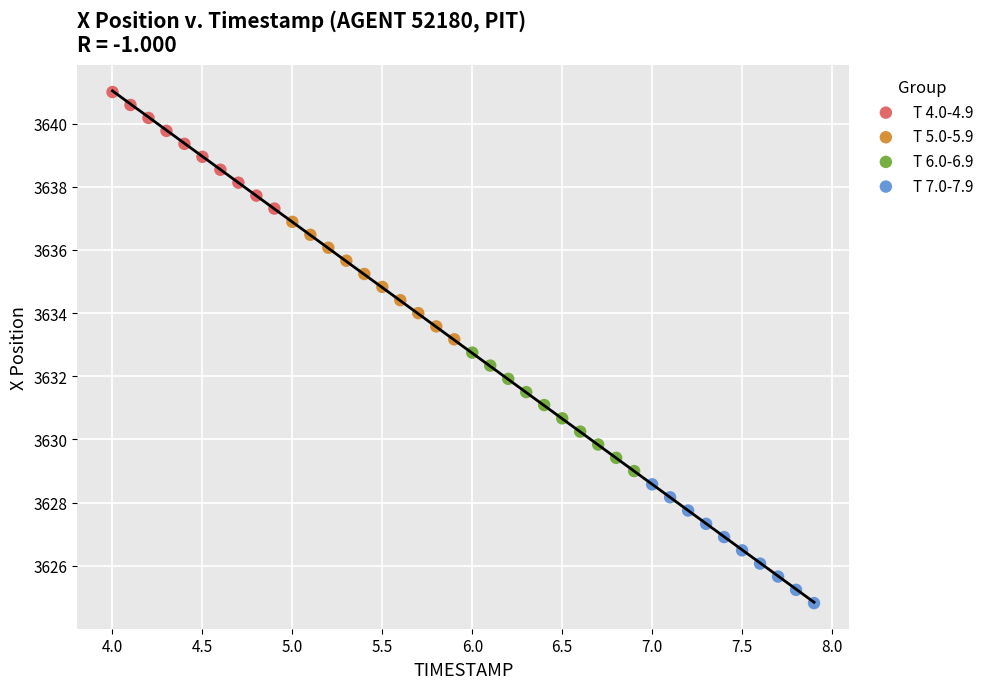

Which series has the largest Y range (max minus min)?

T 7.0-7.9